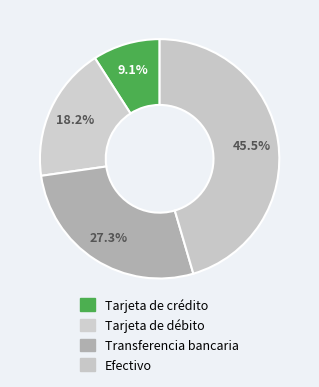

Is Transferencia bancaria the majority of the pie?

No